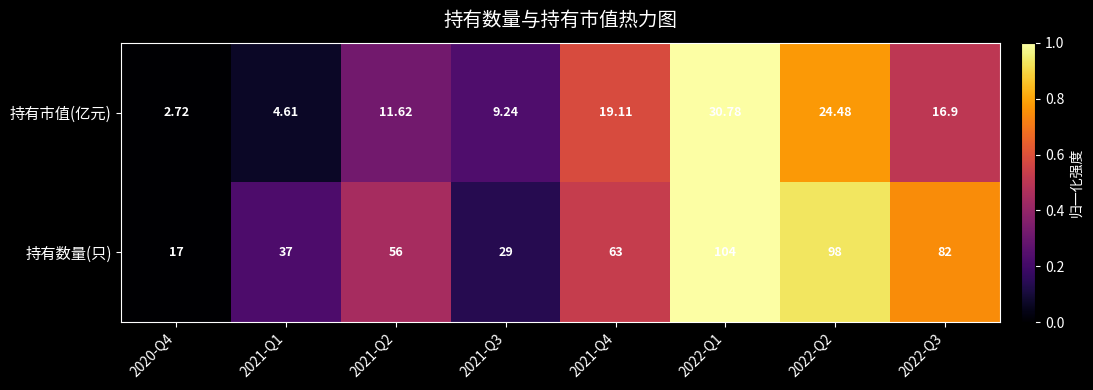

Rank the series by their maximum value, from lowest to highest.

持有市值(亿元), 持有数量(只)